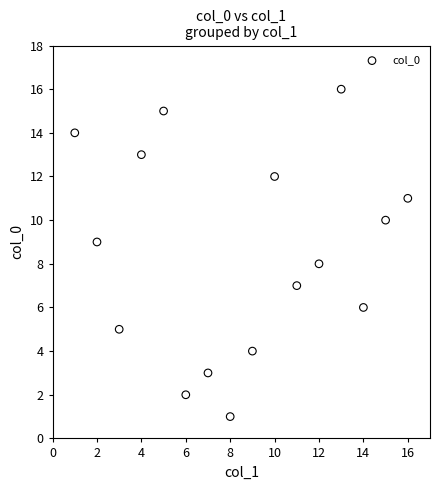

What is the range of X values (max minus min)?

15